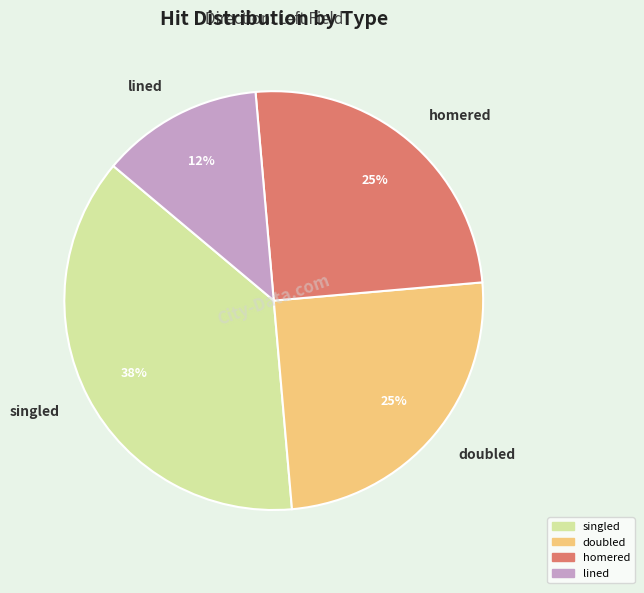

Which slice is the largest?

singled